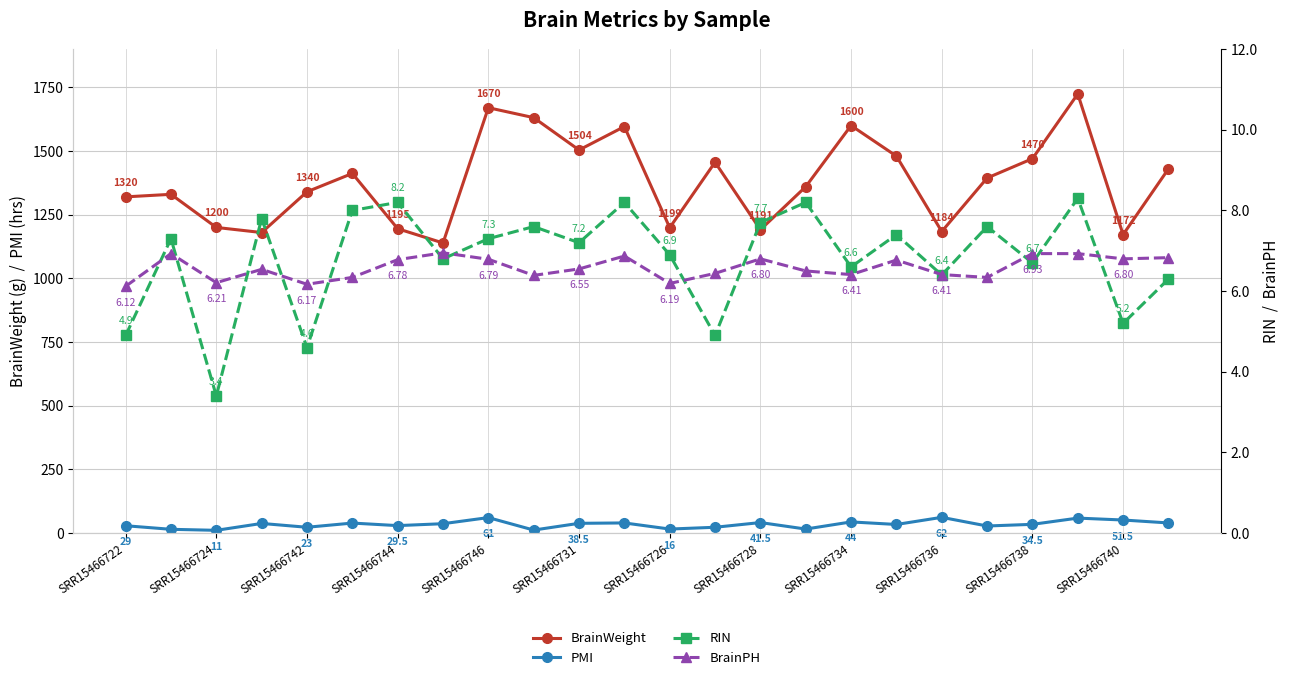

True or false: BrainPH and BrainWeight cross at least once.

False